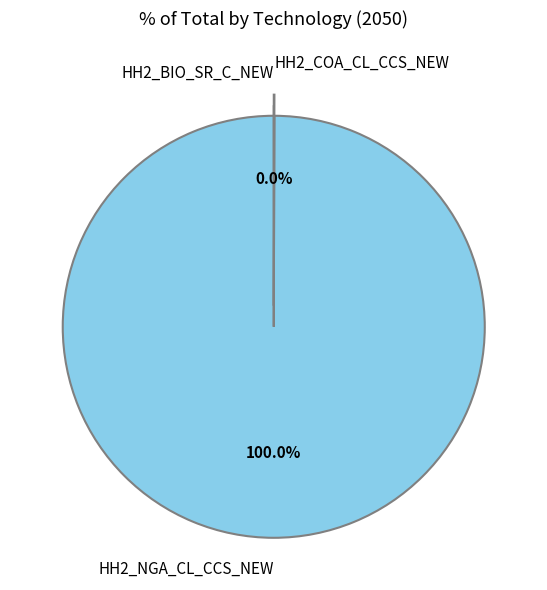

Which slice represents more than half of the pie?

HH2_NGA_CL_CCS_NEW